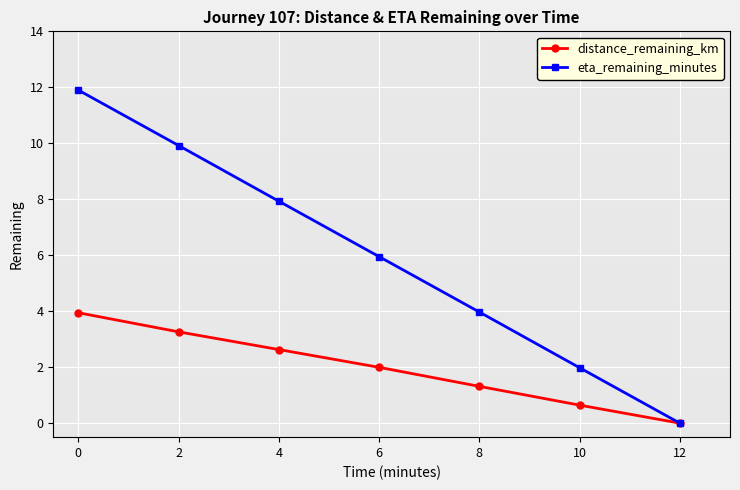

Rank the categories by eta_remaining_minutes value from lowest to highest.

12, 10, 8, 6, 4, 2, 0